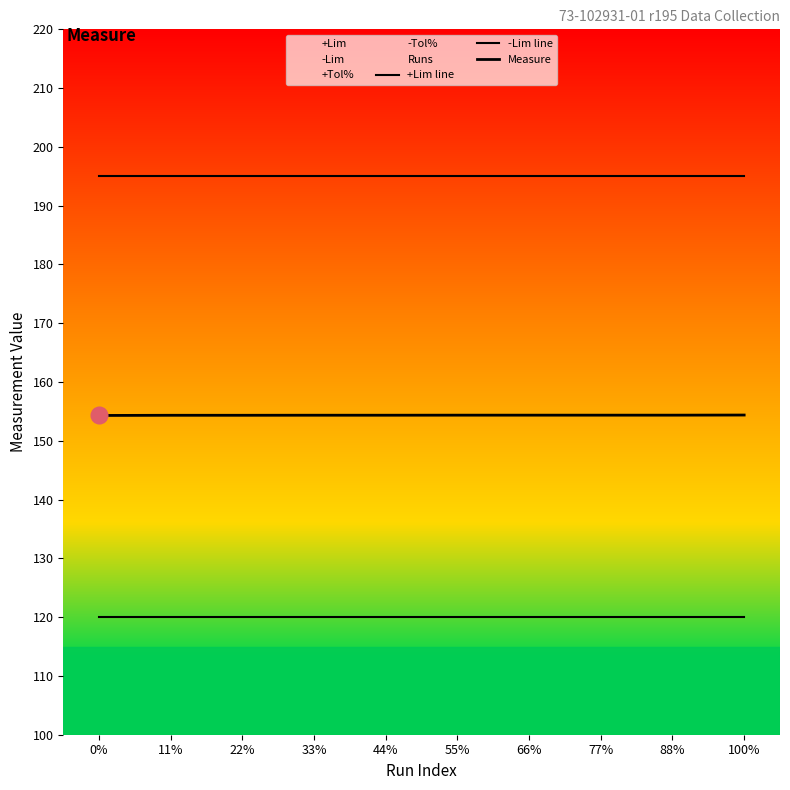

How many lines are shown in the chart?

3